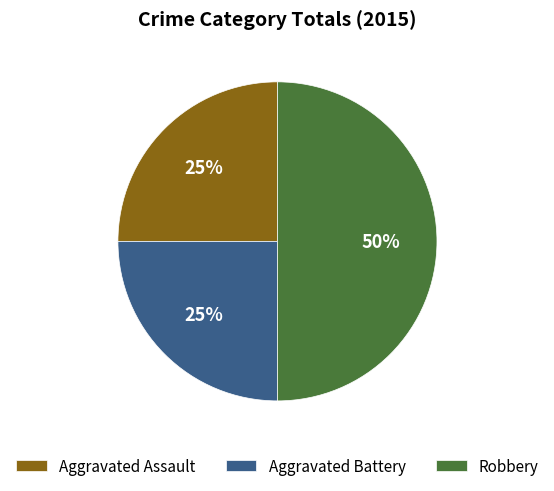

To the nearest percent, what portion does Robbery represent?

50%